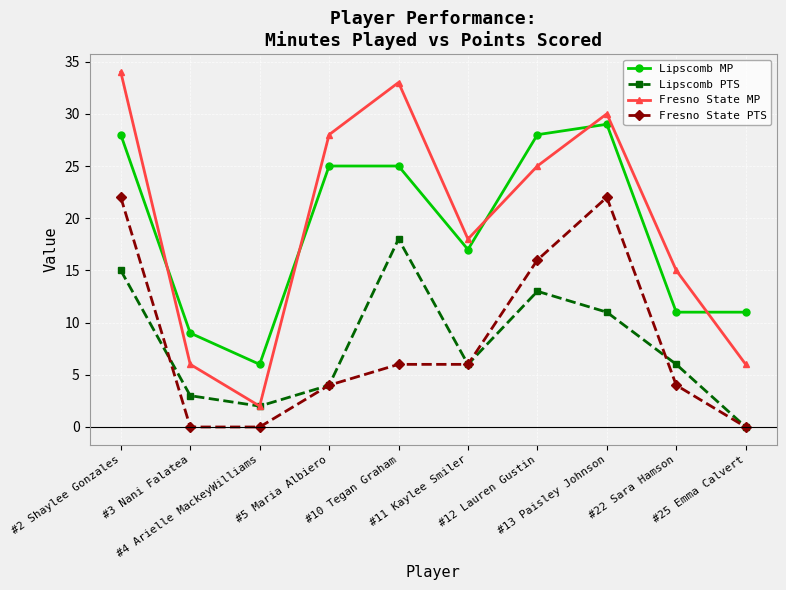

What is the total value across all series at #5 Maria Albiero?

61